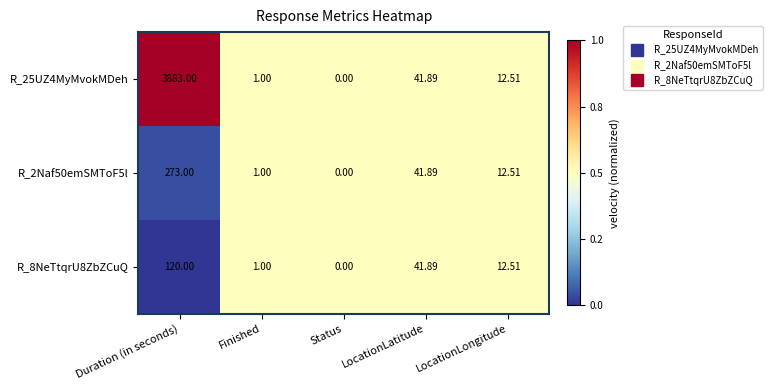

Which category has the lowest value in the R_8NeTtqrU8ZbZCuQ series?

Status